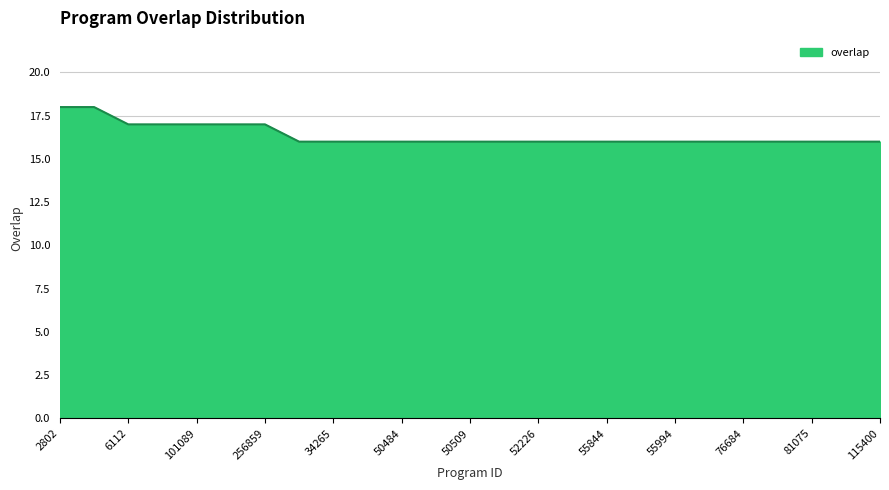

What is the smallest value displayed?

16